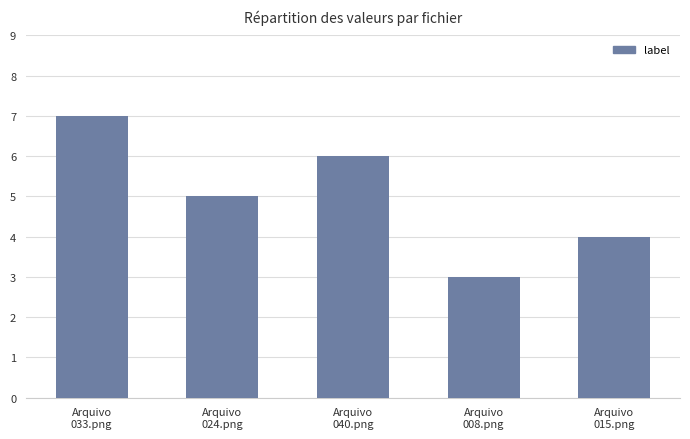

Which has a higher value, Arquivo
040.png or Arquivo
015.png?

Arquivo
040.png